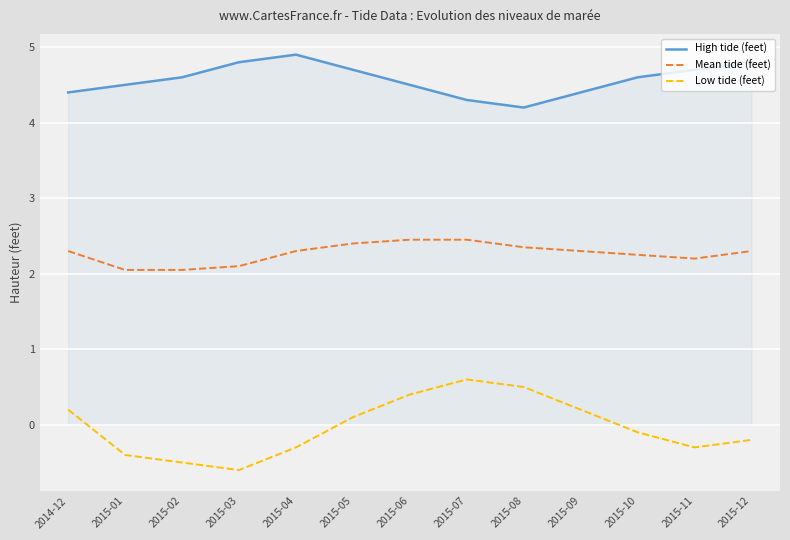

Which series has the largest total across all categories?

High tide (feet)